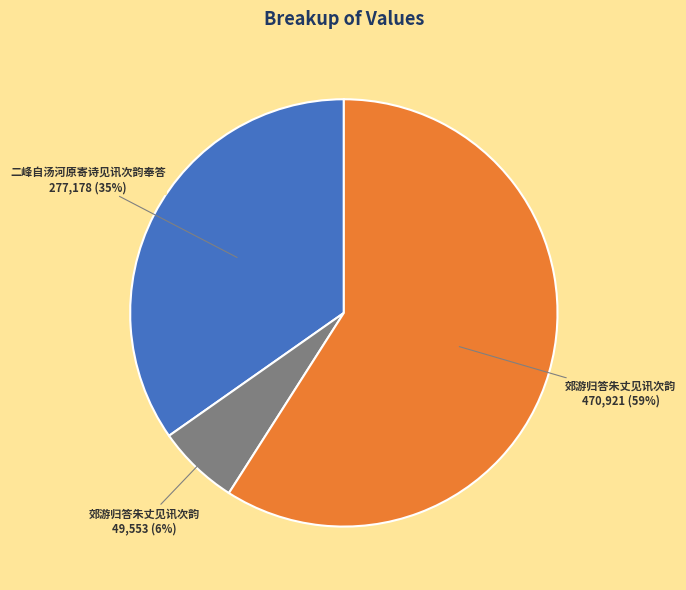

How many slices are in this pie chart?

3